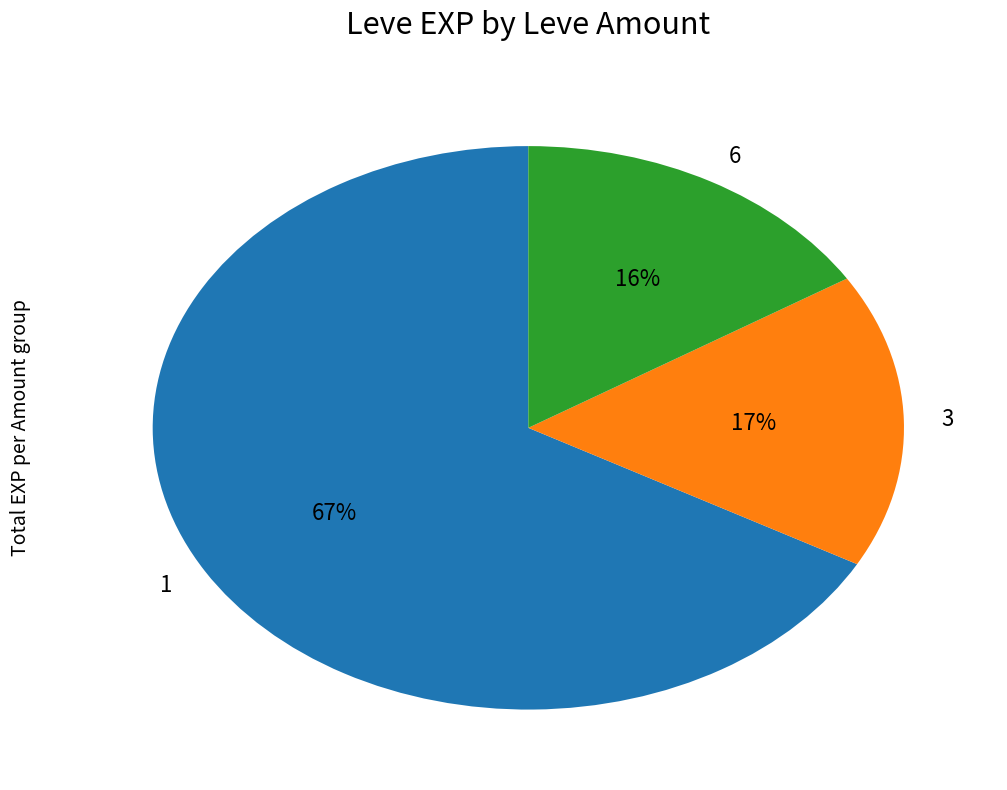

Approximately how many times larger is the value at 3 compared to 6?

1.1